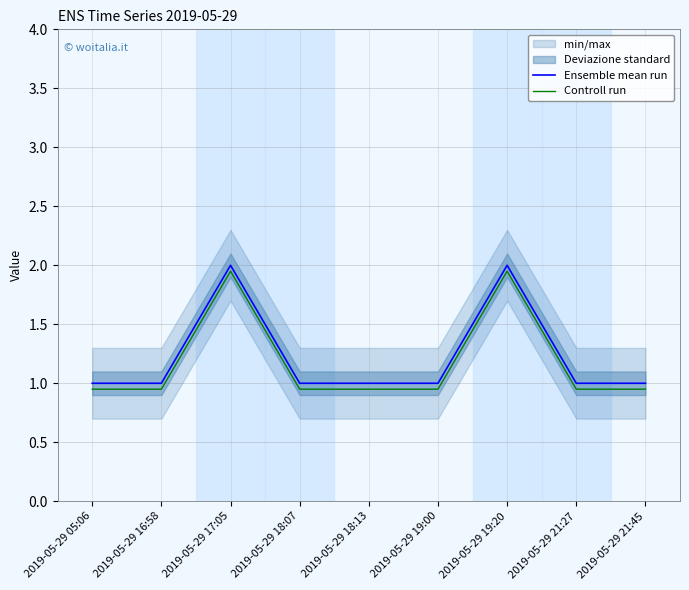

What is the sum of all Controll run values?

10.5